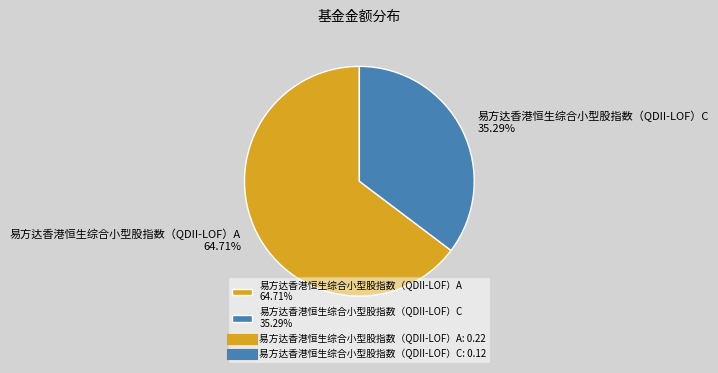

Which category accounts for the majority?

易方达香港恒生综合小型股指数（QDII-LOF）A